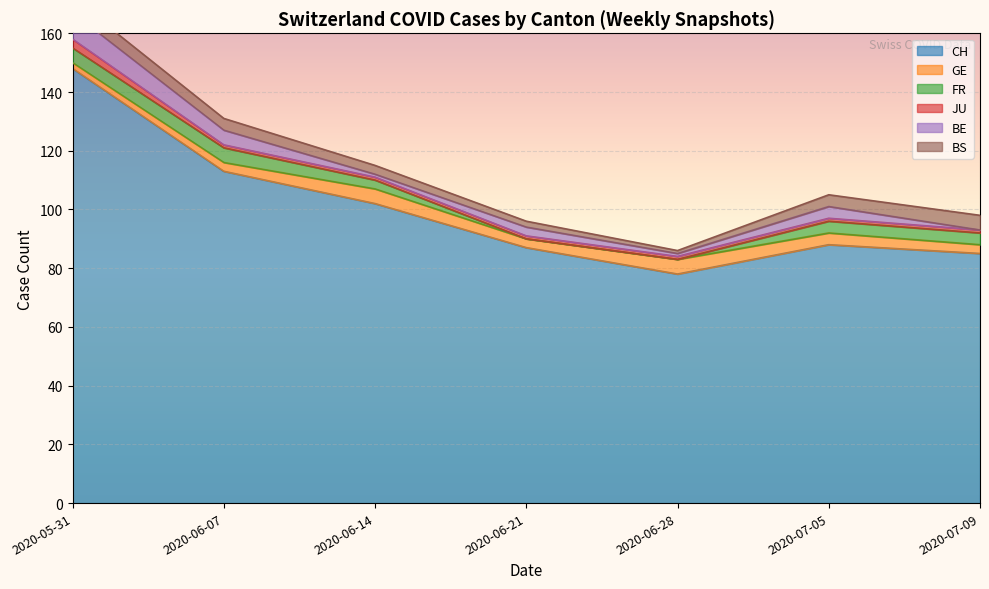

What is the label of the 7th point from the right?

2020-05-31